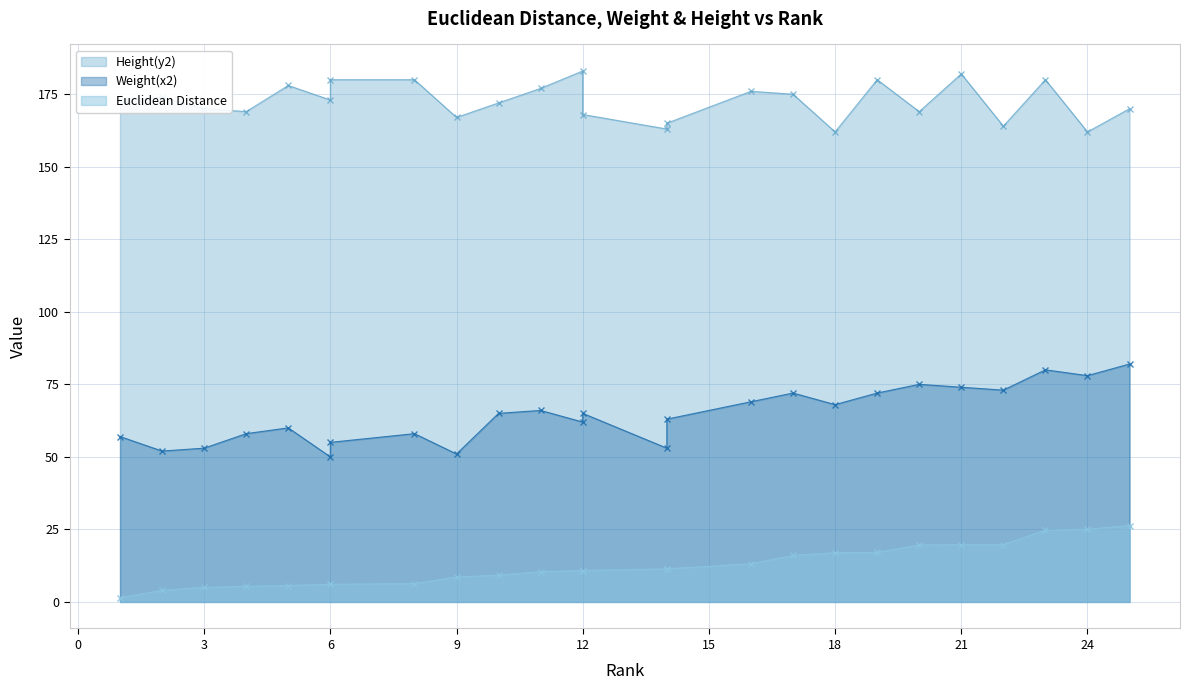

At which label does Weight(x2) first exceed 65?

11